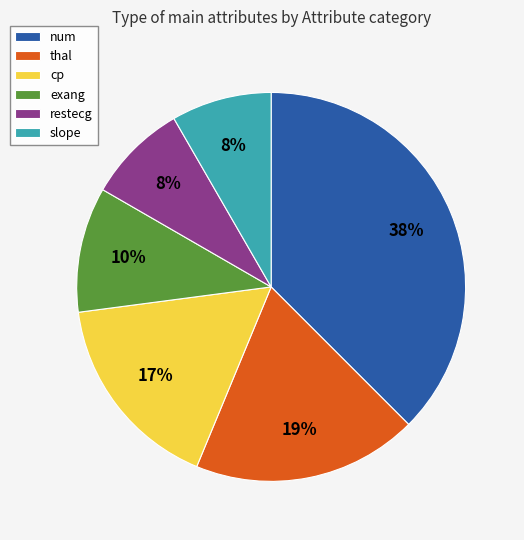

To the nearest percent, what is the average slice percentage?

17%